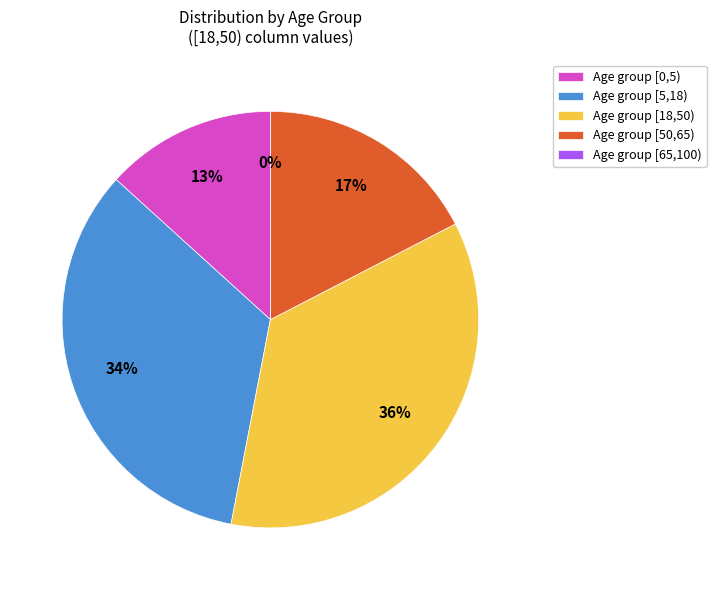

Combined, what portion of the pie is [18,50) and [5,18)?

69.3%